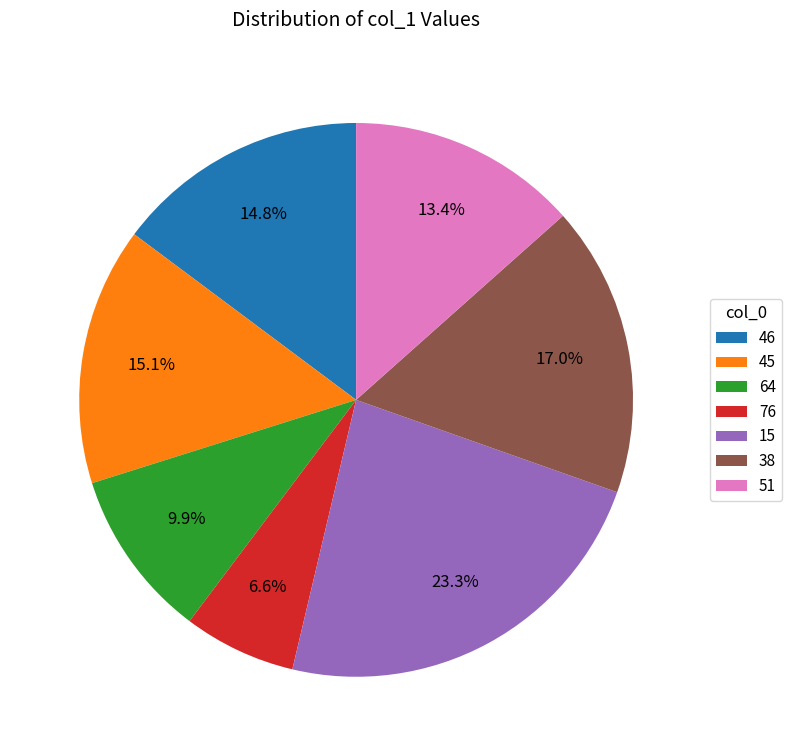

Count the number of slices in the pie.

7